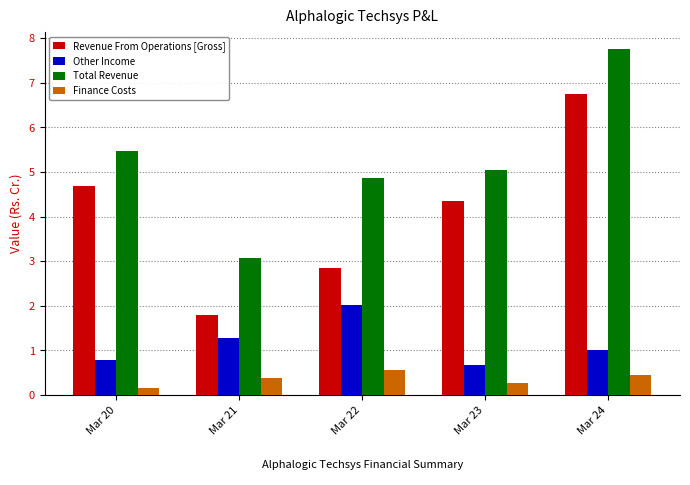

Which series changed the most between Mar 21 and Mar 22?

Total Revenue